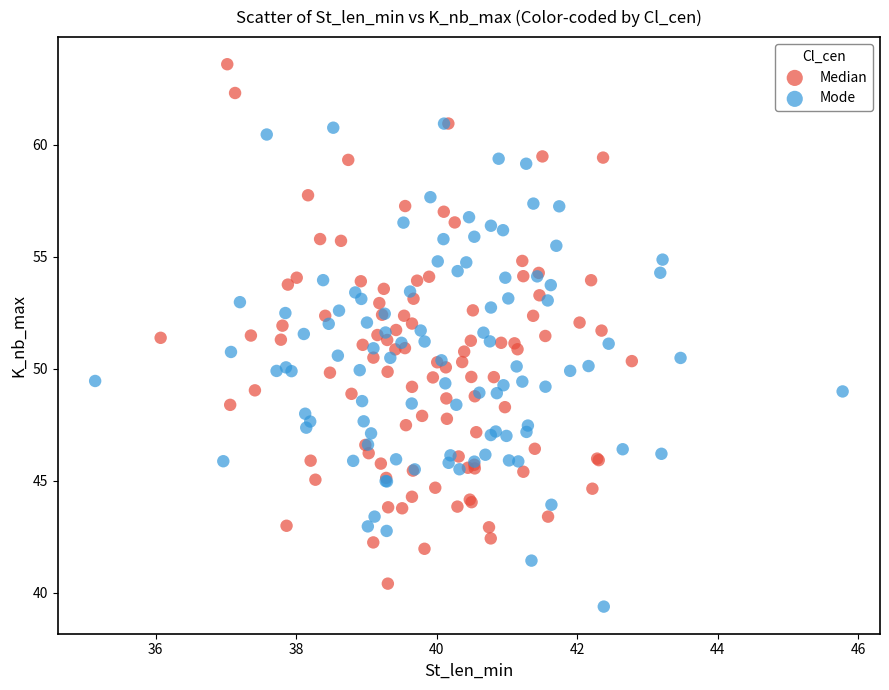

Which series reaches the maximum Y coordinate?

Median